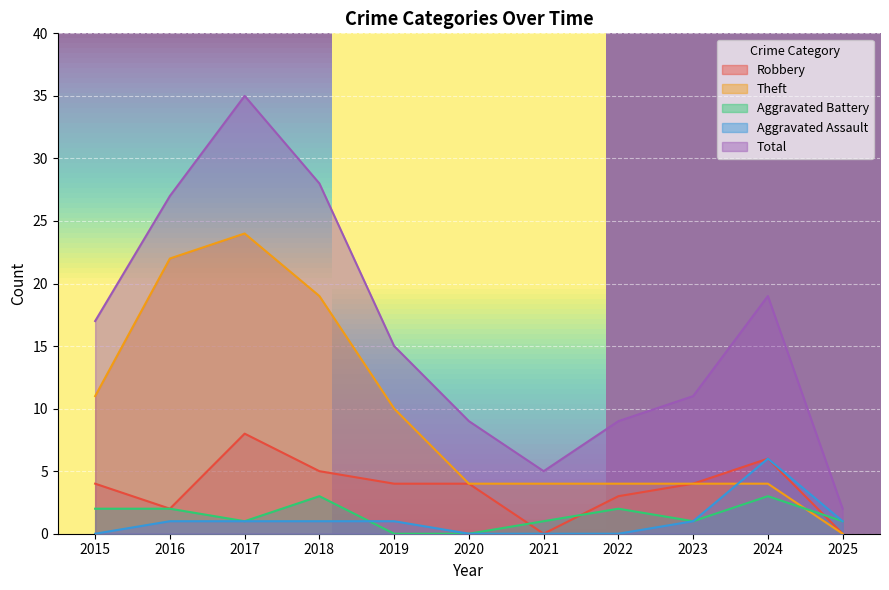

True or false: Total and Robbery intersect in this chart.

False